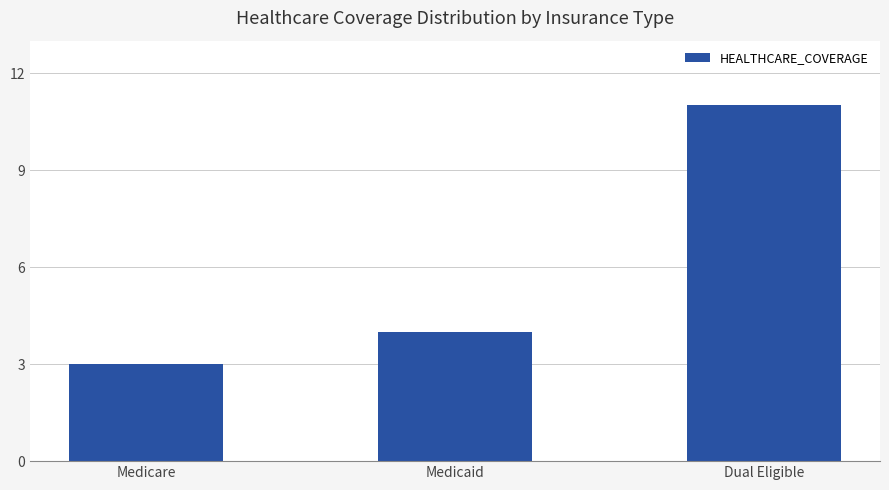

Reading right to left, list all the values displayed in this chart.

Dual Eligible=11	Medicaid=4	Medicare=3